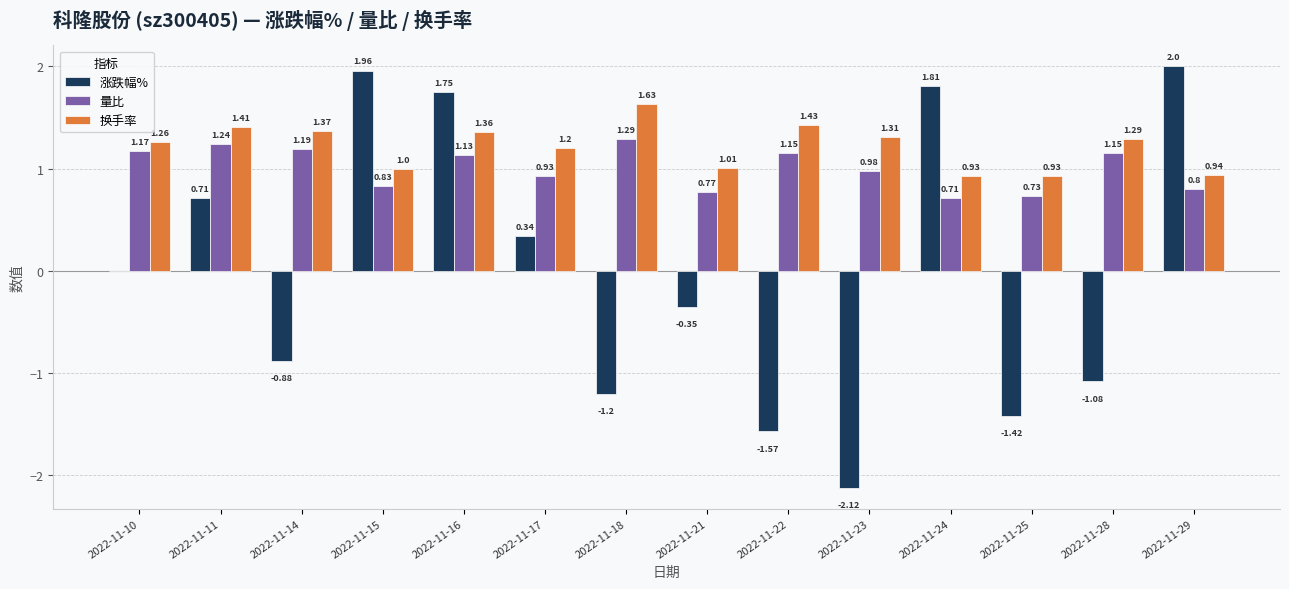

The 换手率 series shows 1.0 at 2022-11-21. True or false?

True